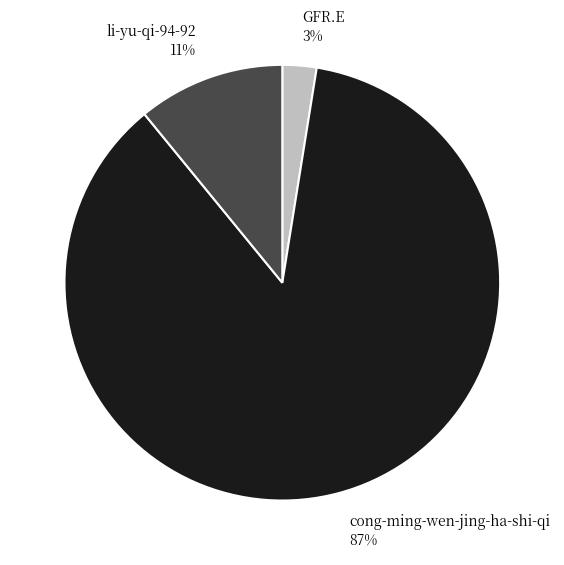

Is there any slice that represents more than half of the pie?

Yes